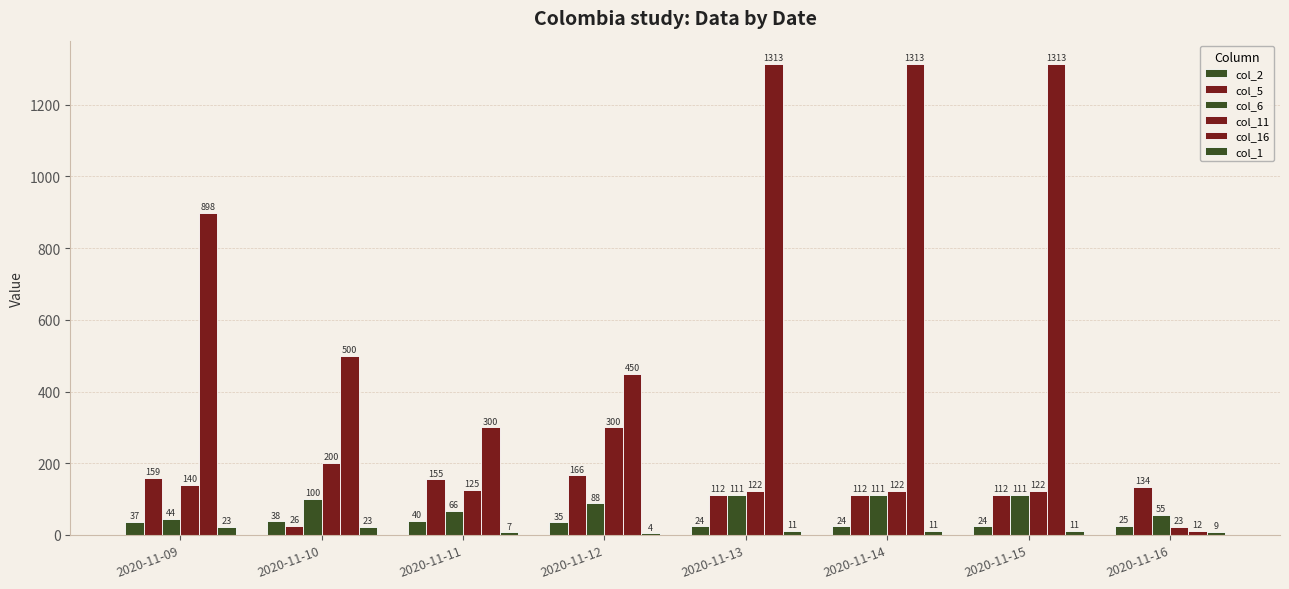

Which series has the largest range (max minus min)?

col_16